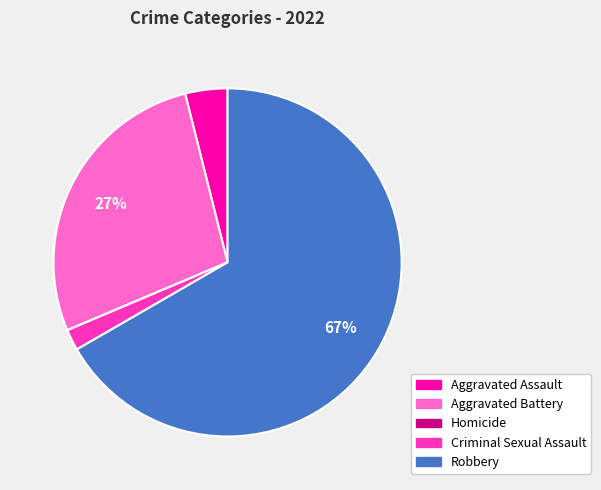

Which category has the biggest portion of the pie?

Robbery